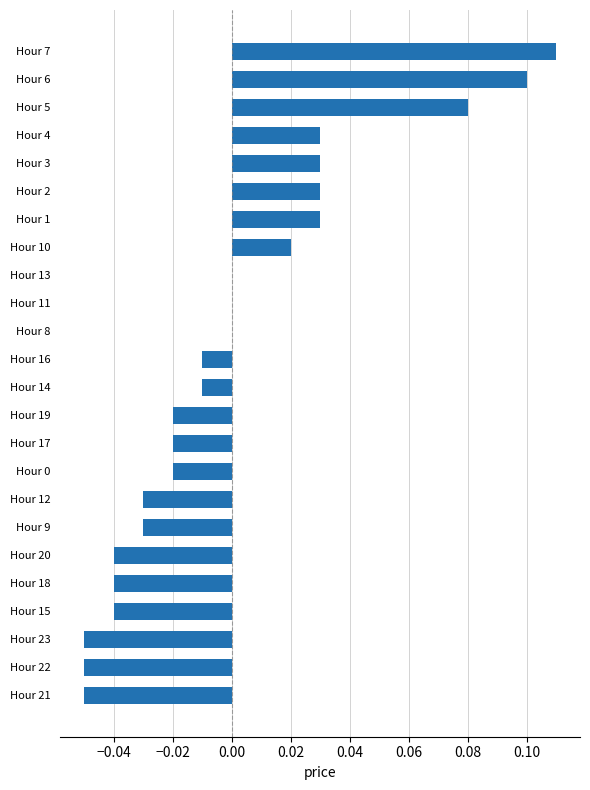

Are the bars horizontal?

Yes